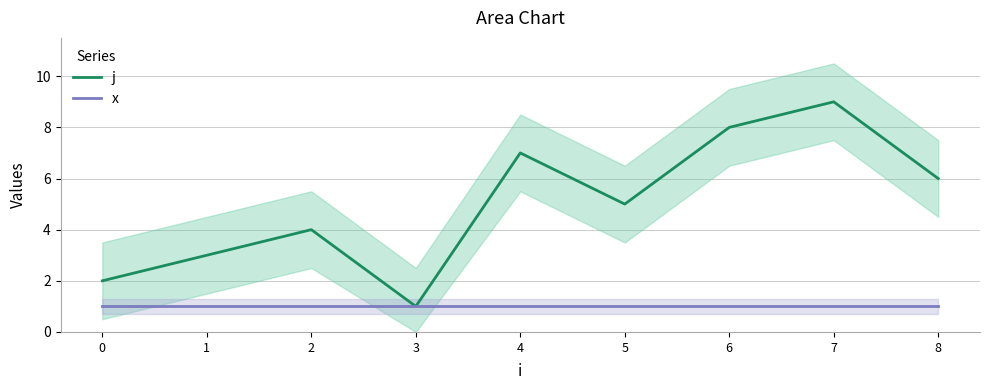

Is it true that x equals 0 at 3?

False